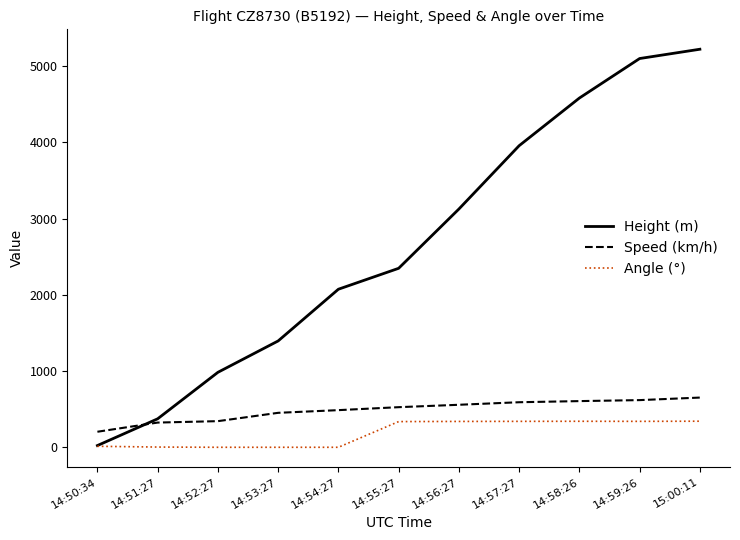

The Height (m) series shows 5097.8 at 14:59:26. True or false?

True